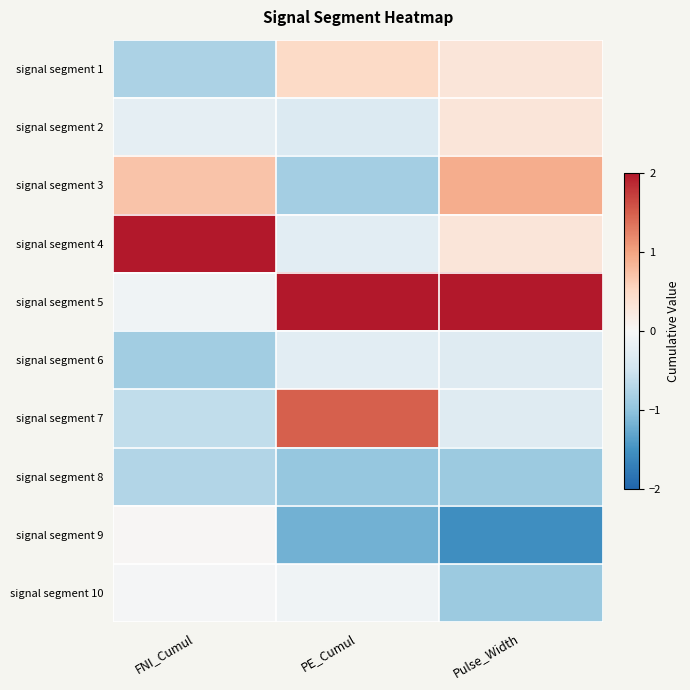

Reading left to right, extract all data points from this chart.

signal segment 1: FNI_Cumul=-0.8	PE_Cumul=0.5	Pulse_Width=0.3
signal segment 2: FNI_Cumul=-0.2	PE_Cumul=-0.4	Pulse_Width=0.3
signal segment 3: FNI_Cumul=0.7	PE_Cumul=-0.9	Pulse_Width=0.9
signal segment 4: FNI_Cumul=2.7	PE_Cumul=-0.3	Pulse_Width=0.3
signal segment 5: FNI_Cumul=-0.1	PE_Cumul=2.0	Pulse_Width=2.2
signal segment 6: FNI_Cumul=-0.9	PE_Cumul=-0.3	Pulse_Width=-0.3
signal segment 7: FNI_Cumul=-0.6	PE_Cumul=1.5	Pulse_Width=-0.3
signal segment 8: FNI_Cumul=-0.7	PE_Cumul=-1.0	Pulse_Width=-0.9
signal segment 9: FNI_Cumul=0.0	PE_Cumul=-1.2	Pulse_Width=-1.5
signal segment 10: FNI_Cumul=-0.0	PE_Cumul=-0.1	Pulse_Width=-0.9